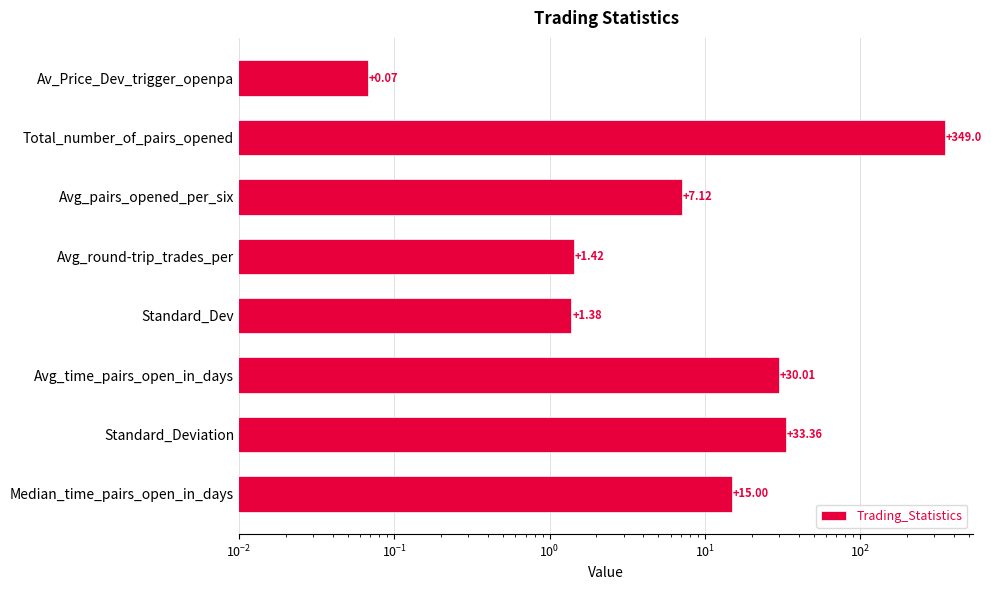

How many bars are there in total?

8